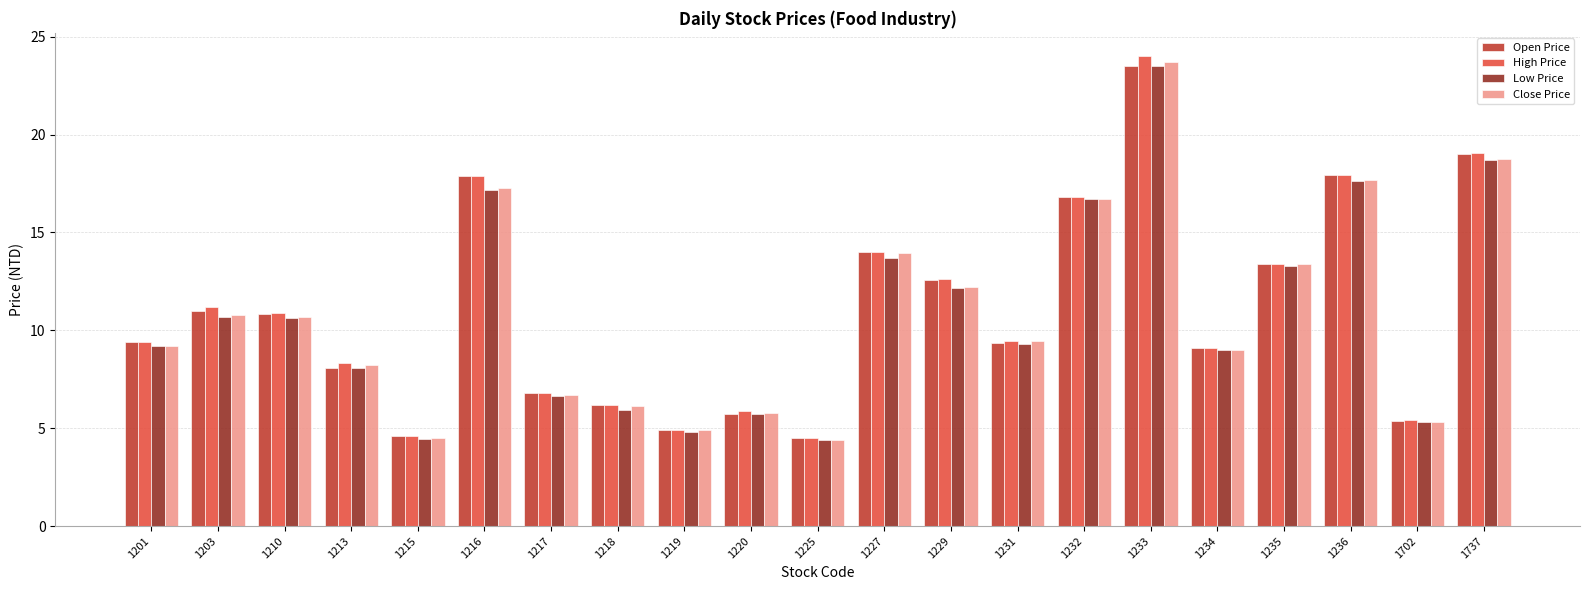

What is the average value of the Open Price series?

11.0